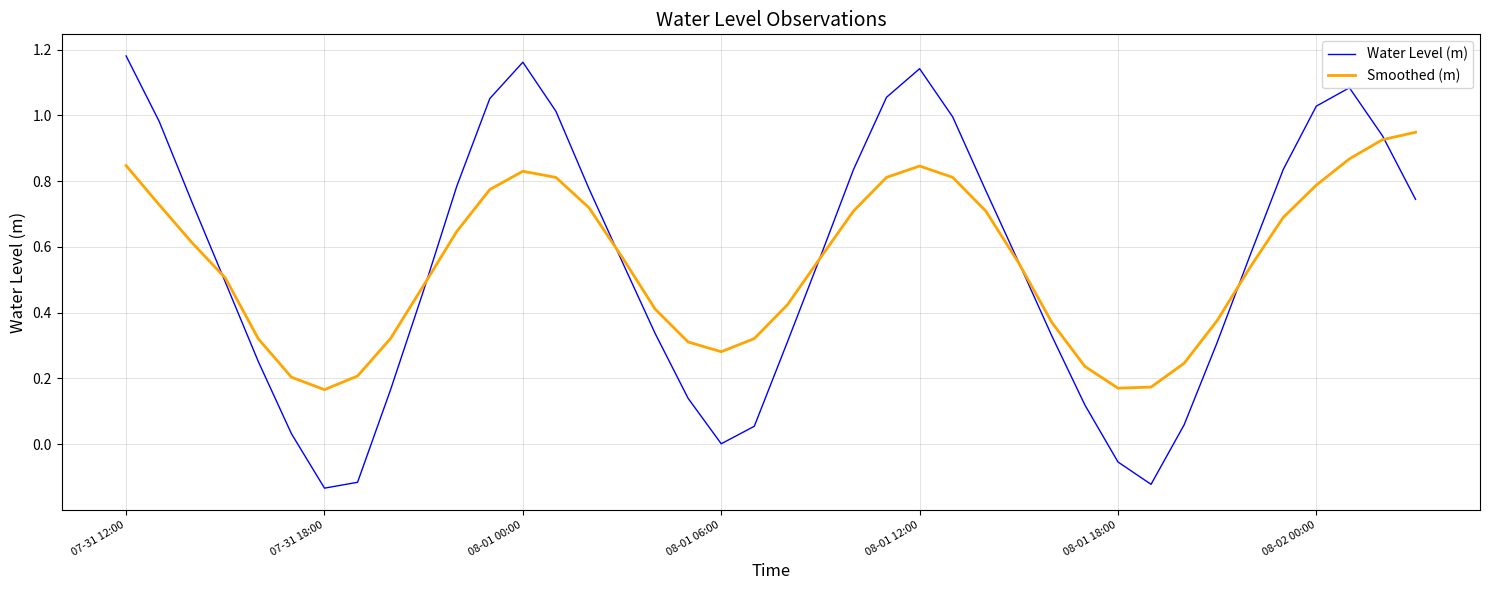

Rank the series by their maximum value, from highest to lowest.

Water Level (m), Smoothed (m)